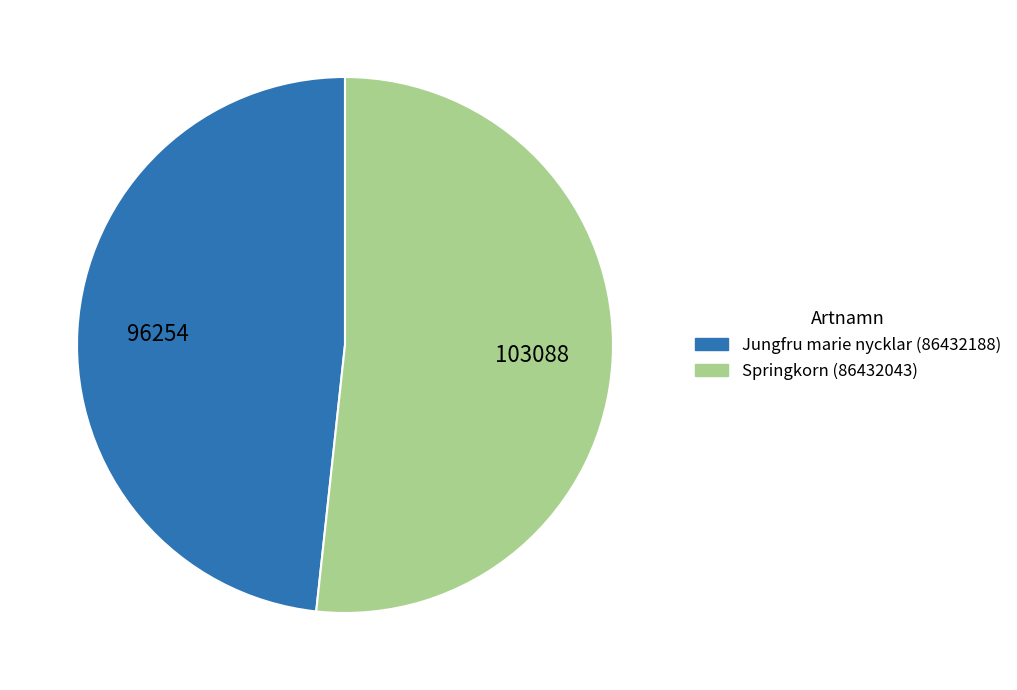

What is the largest slice in the pie chart?

Springkorn (86432043)